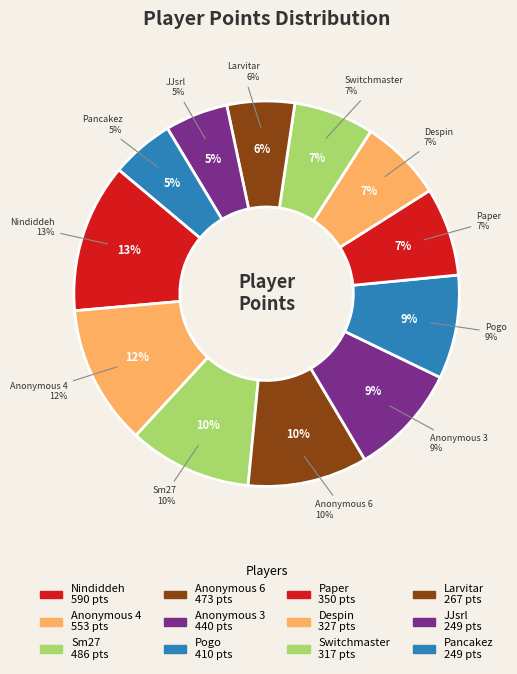

Is there any slice that represents more than half of the pie?

No